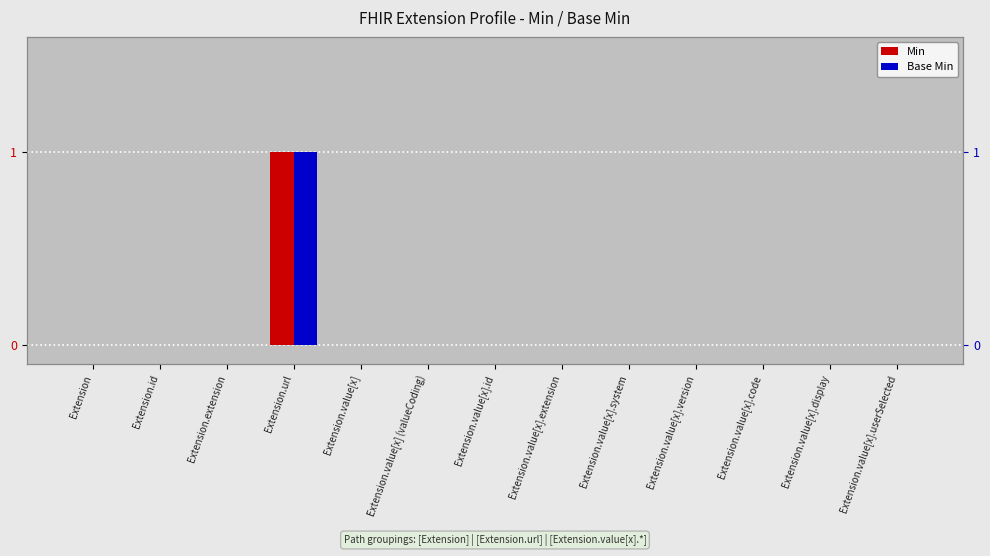

What is the maximum value for Base Min?

1